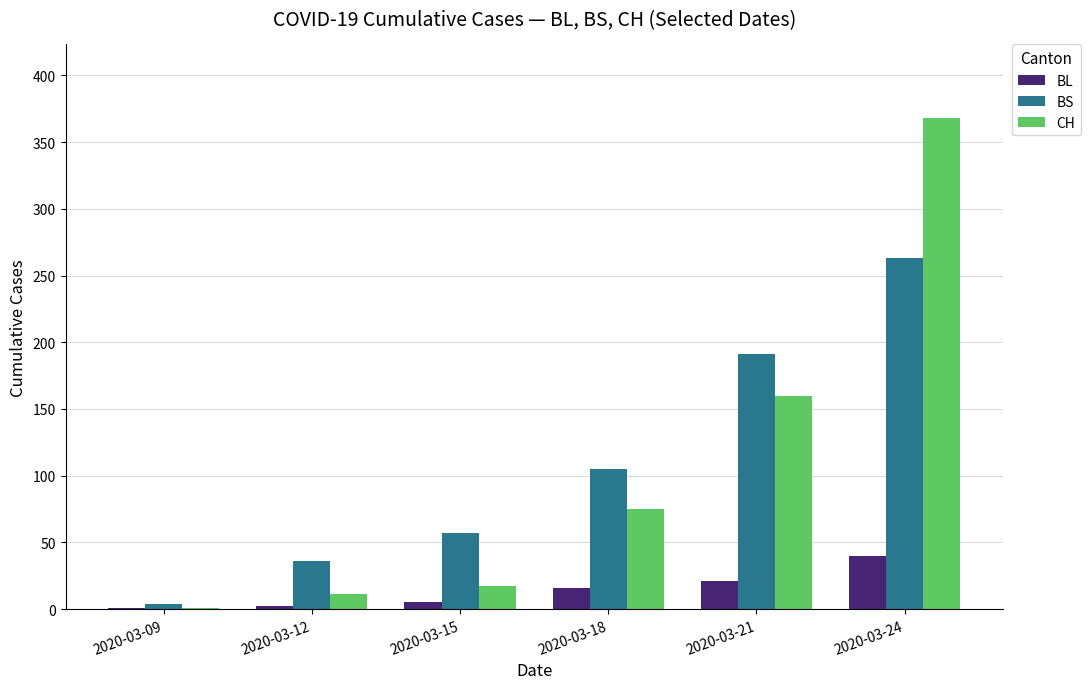

What is the sum of the BS values at 2020-03-09 and 2020-03-12?

40